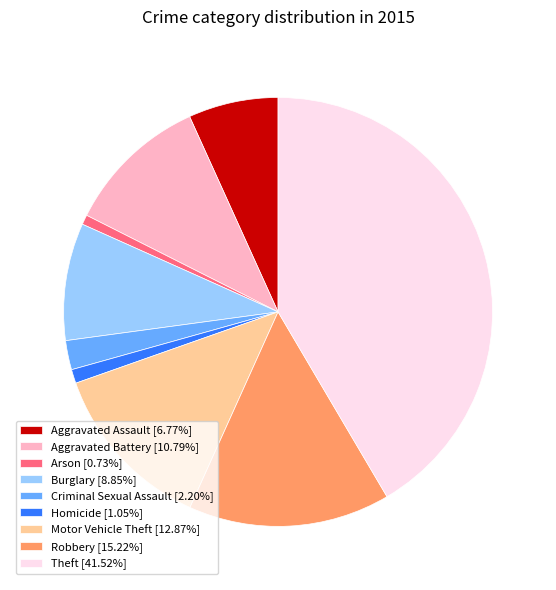

How many segments does this pie chart have?

9